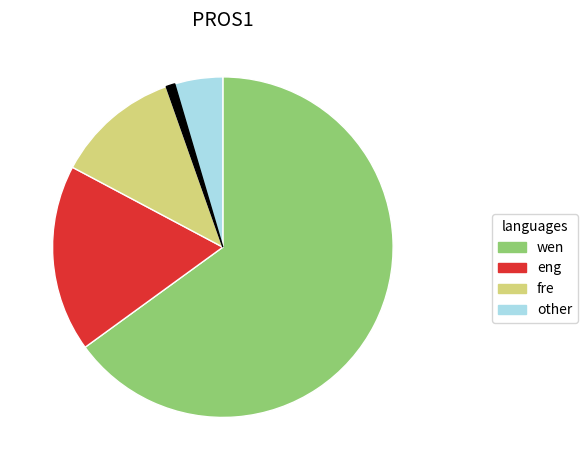

How many segments does this pie chart have?

5